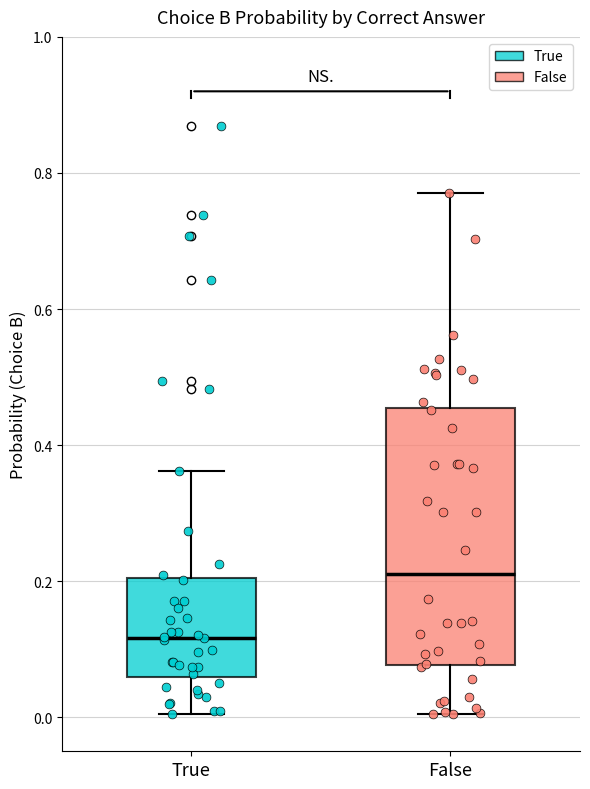

Reading left to right, read every box against the y-axis: the position of its median line, the range the box covers, and the ends of its whiskers. The values are not printed on the chart, so give them approximately, as read against the axis.

True: median 0.12, box 0.06 to 0.20, whiskers 0.00 to 0.36
False: median 0.20, box 0.08 to 0.46, whiskers 0.00 to 0.78